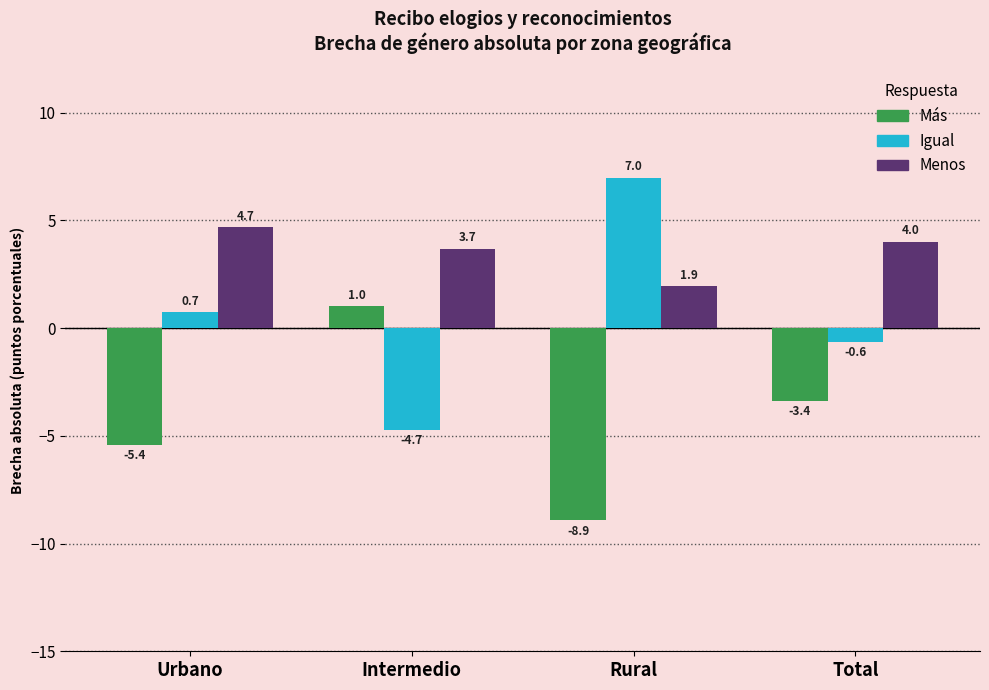

What is the difference between the second highest and minimum values in the Más series?

5.5